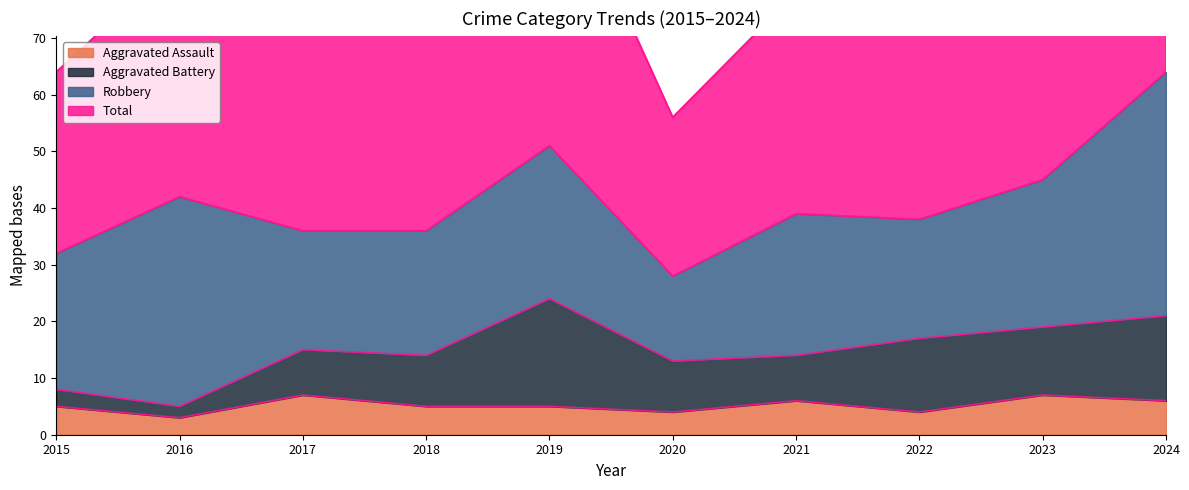

What is the highest value of the Aggravated Assault series?

7